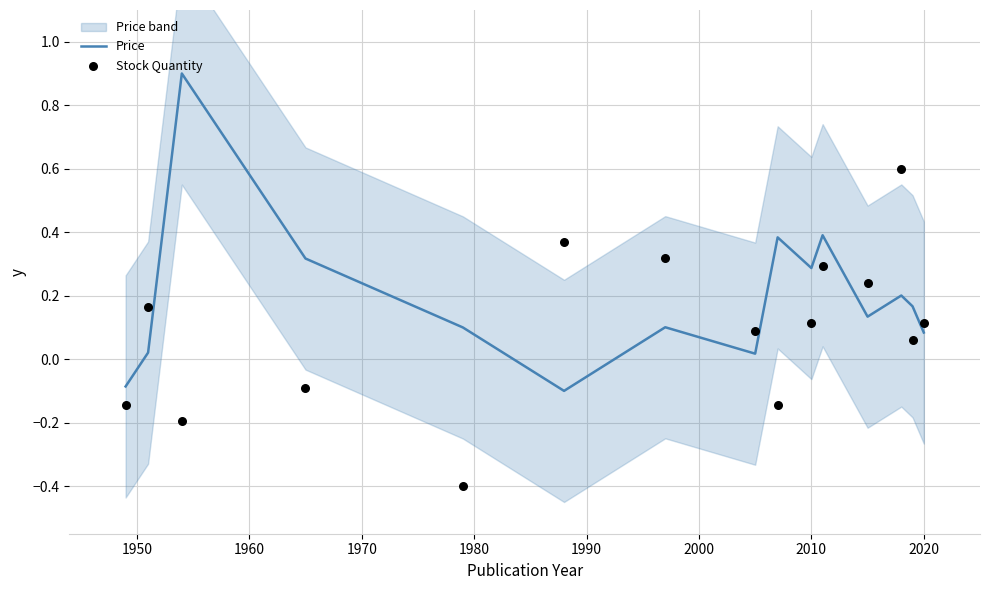

Which series reaches the minimum Y coordinate?

Stock Quantity